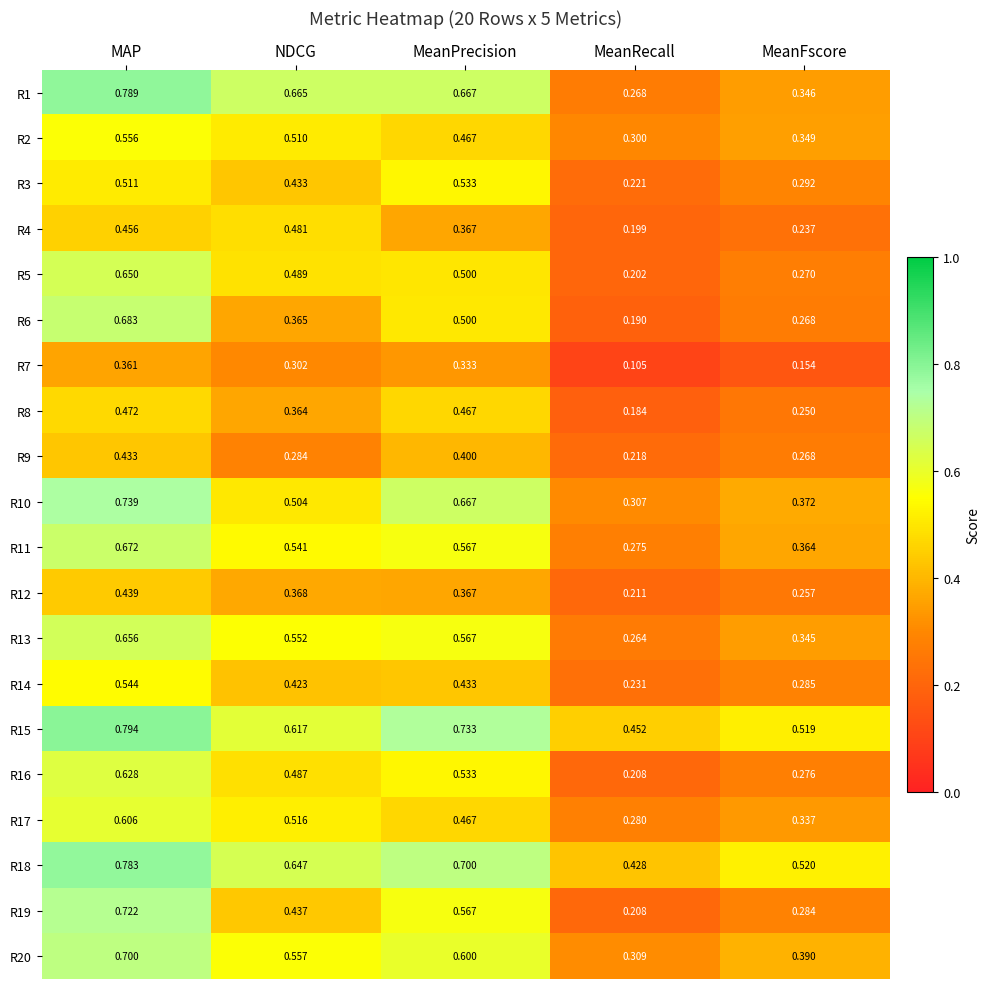

Where is R6 nearest to the value 0?

MeanRecall